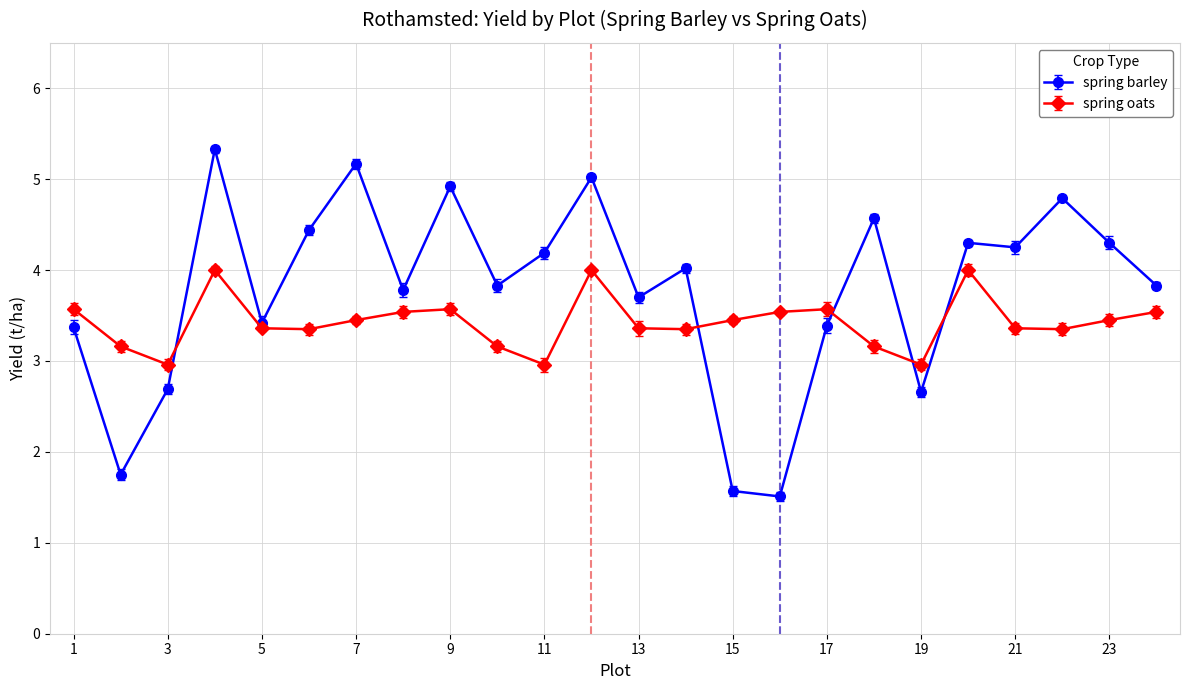

Where is the first local maximum for spring barley?

4